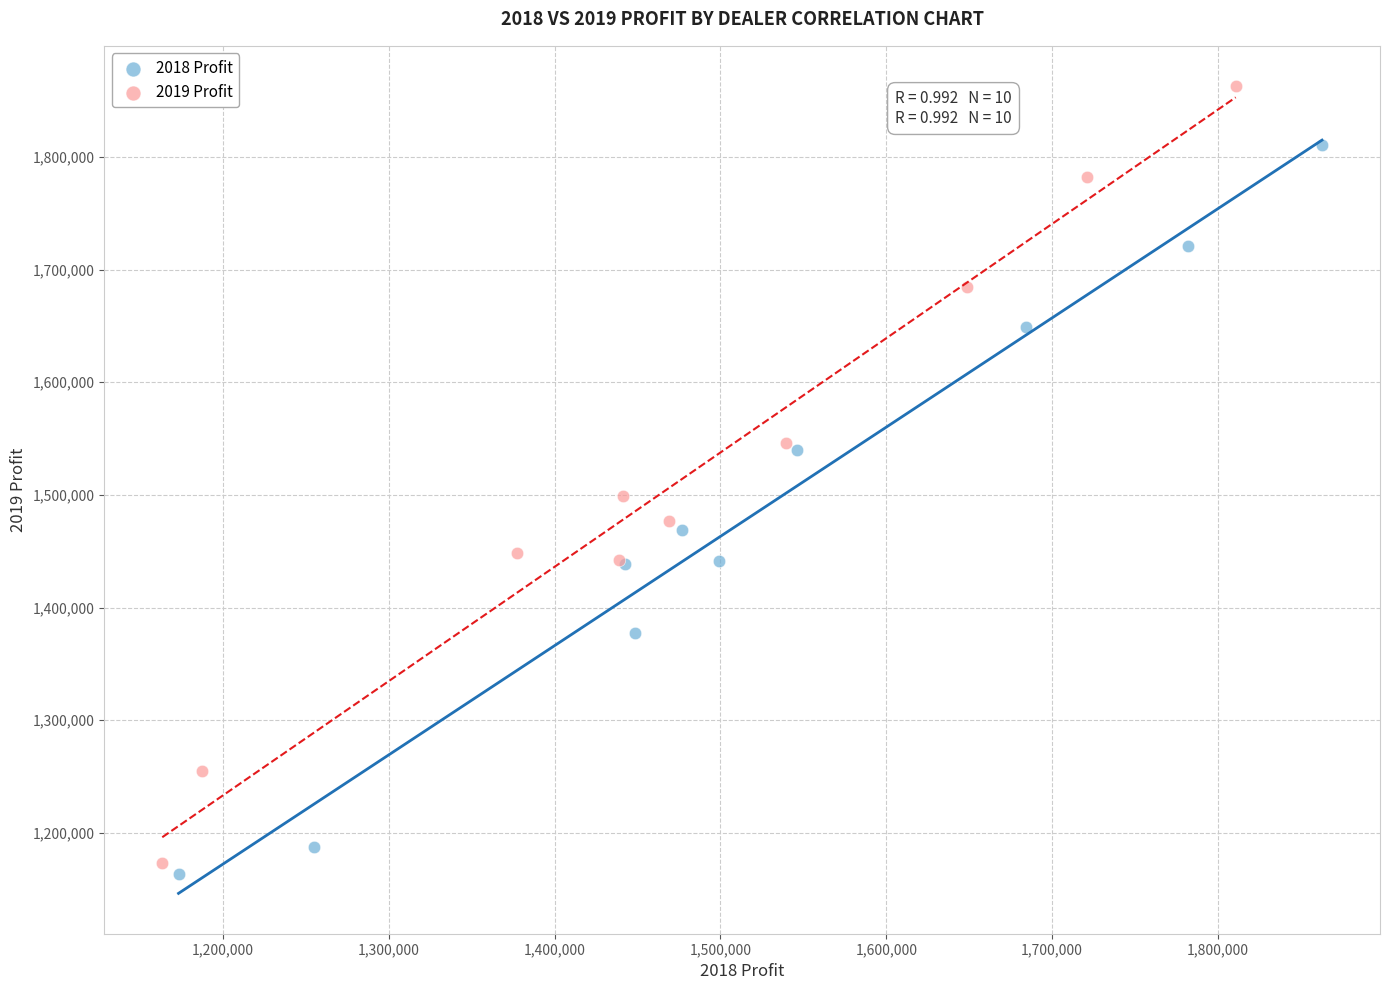

Which series has the widest spread of Y values?

2019 Profit